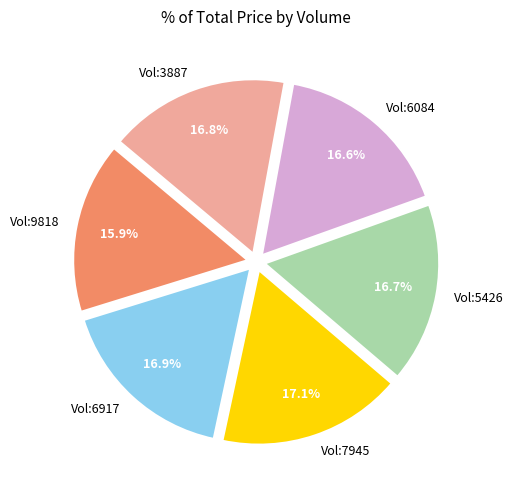

To the nearest percent, what is the difference between the largest and smallest slice percentages?

1%